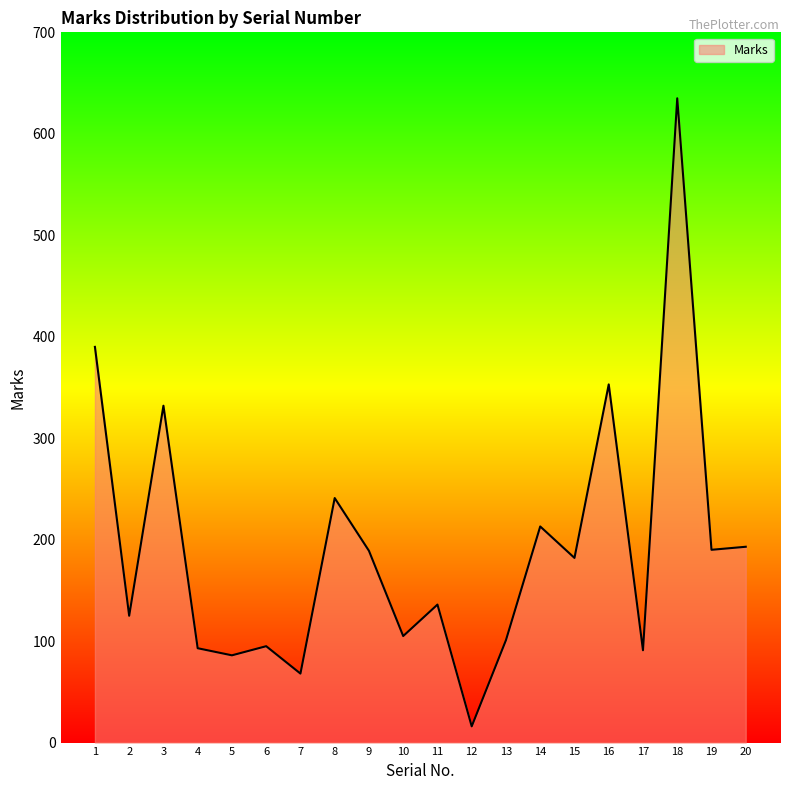

What value does the data have at 7?

68